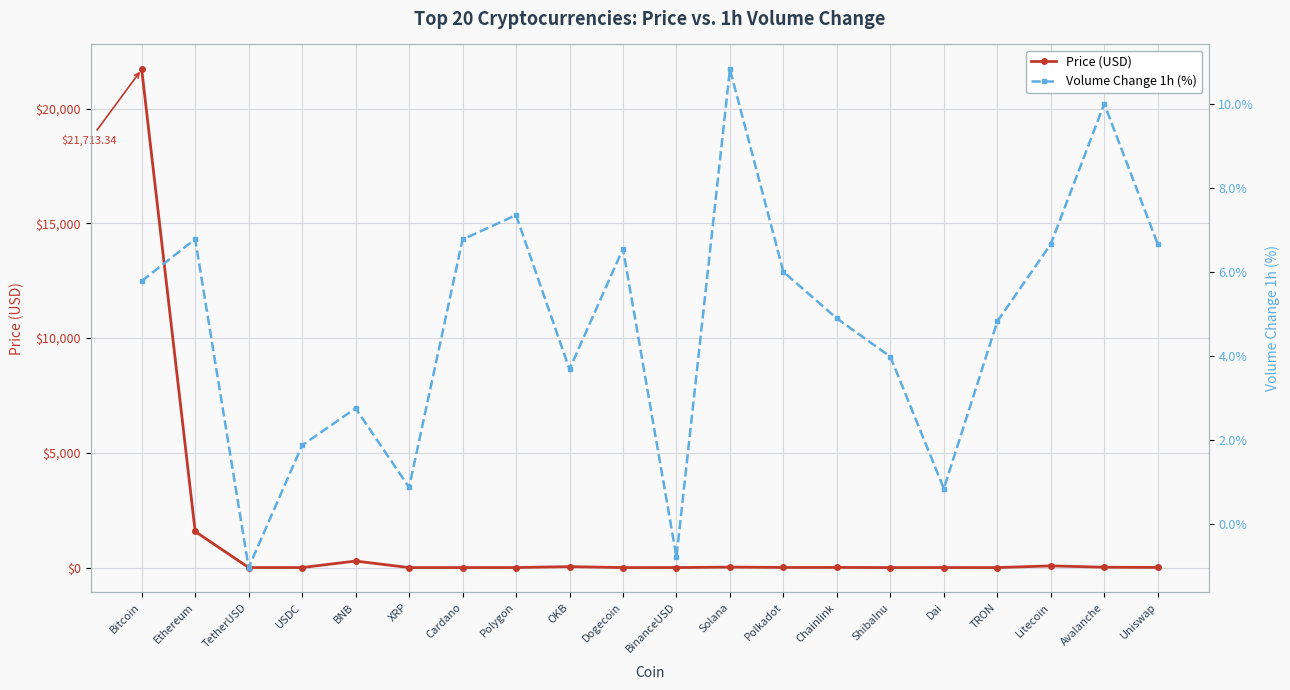

True or false: Volume Change 1h (%) has more than 2 points higher than both neighbors.

True